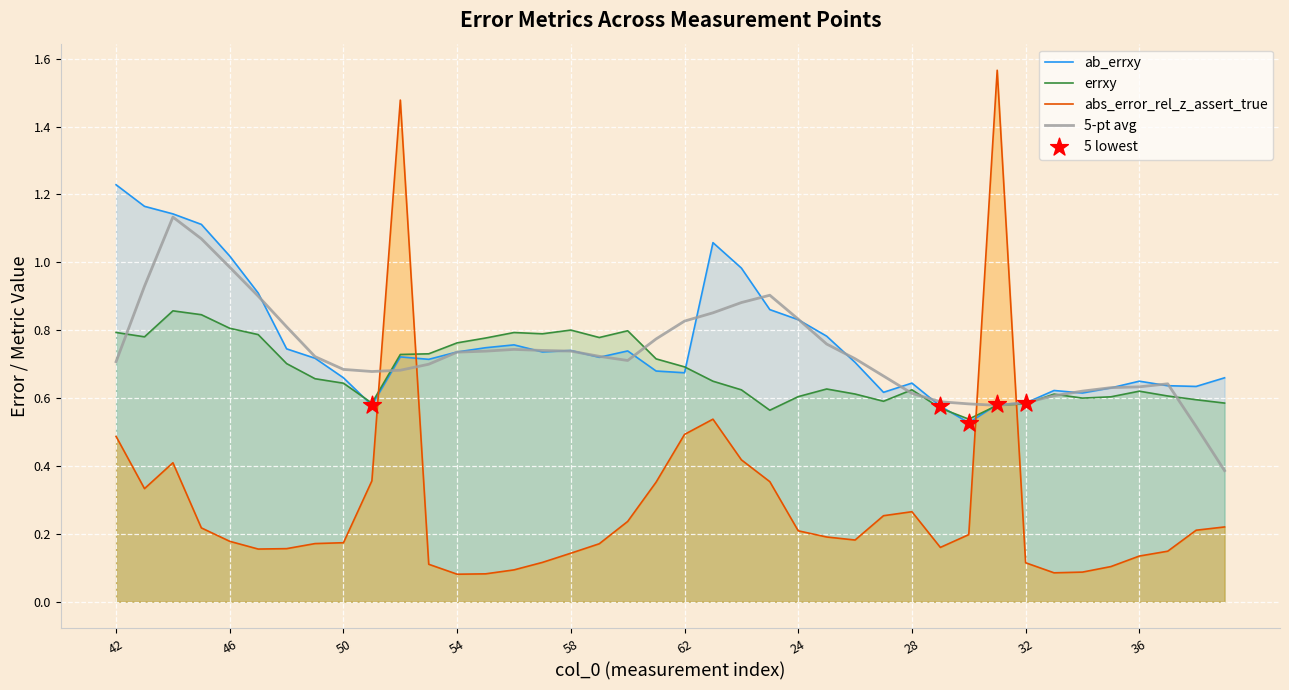

Is the value of ab_errxy at 62 greater than the value of abs_error_rel_z_assert_true at 37?

Yes